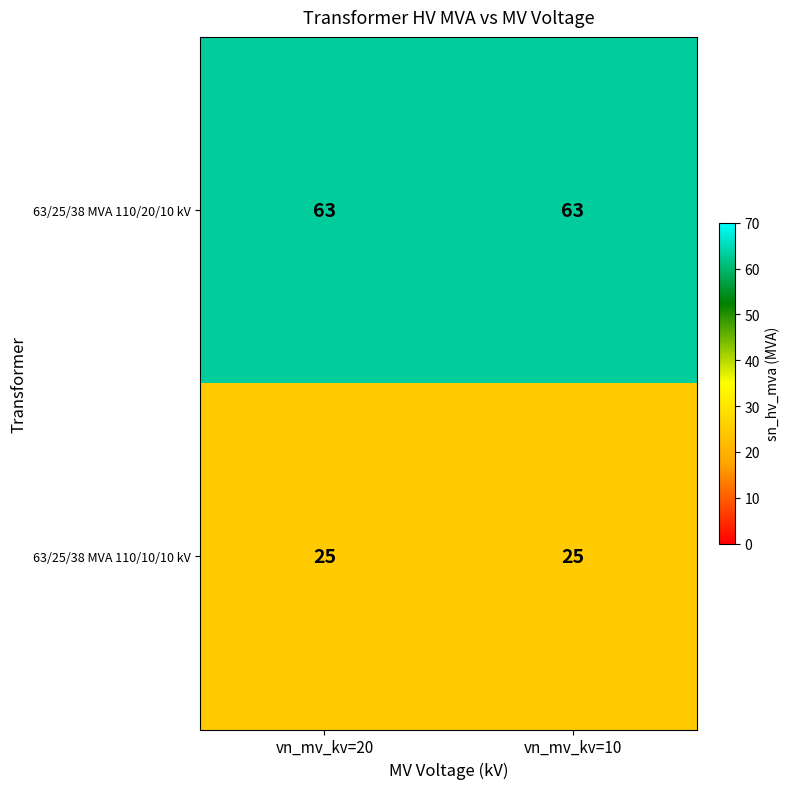

Rank the series by their average value, from lowest to highest.

63/25/38 MVA 110/10/10 kV, 63/25/38 MVA 110/20/10 kV